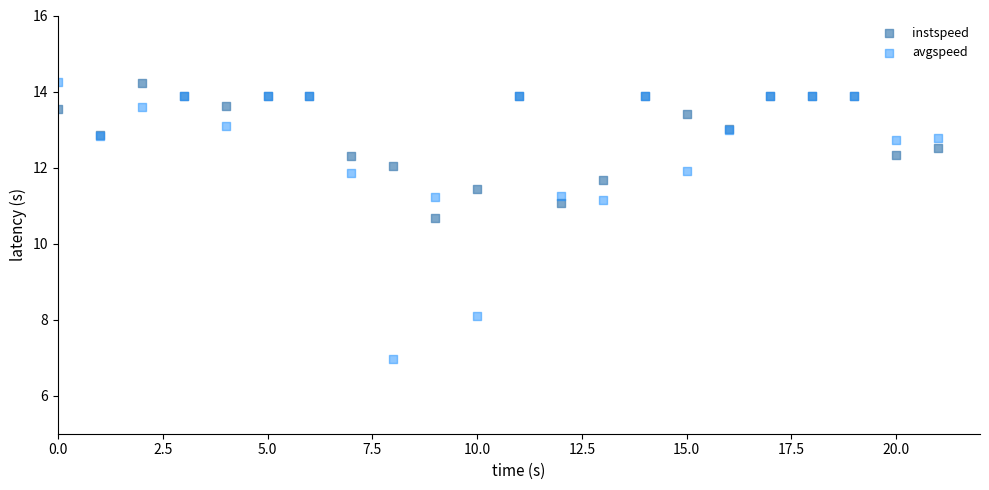

Which series reaches the minimum Y coordinate?

avgspeed